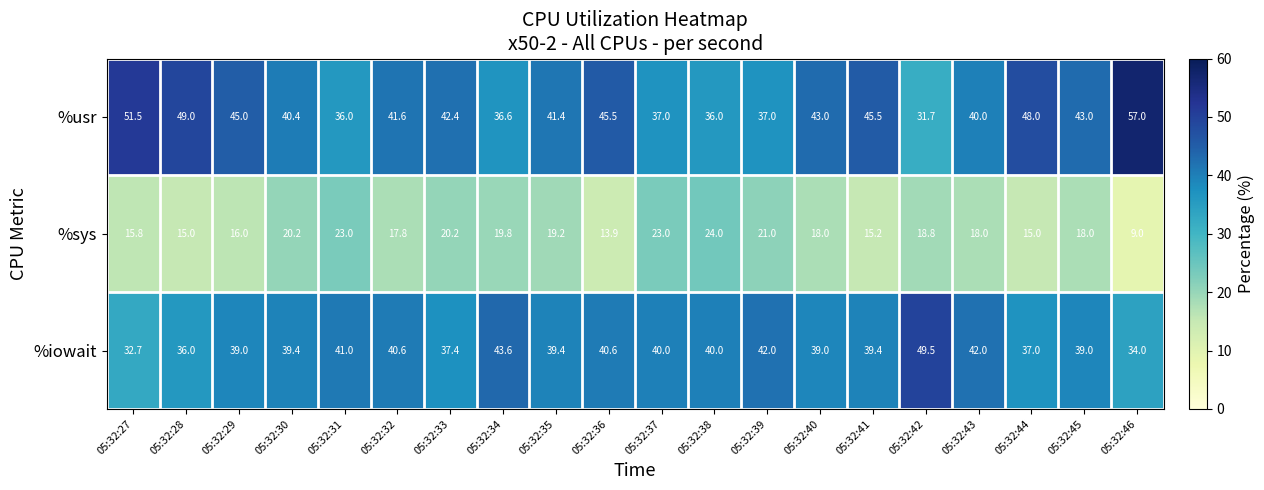

The value of %usr at 05:32:35 is 41.4. True or false?

True